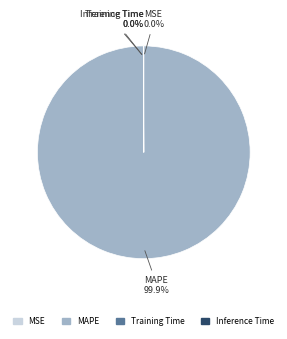

Is there any slice that represents more than half of the pie?

Yes